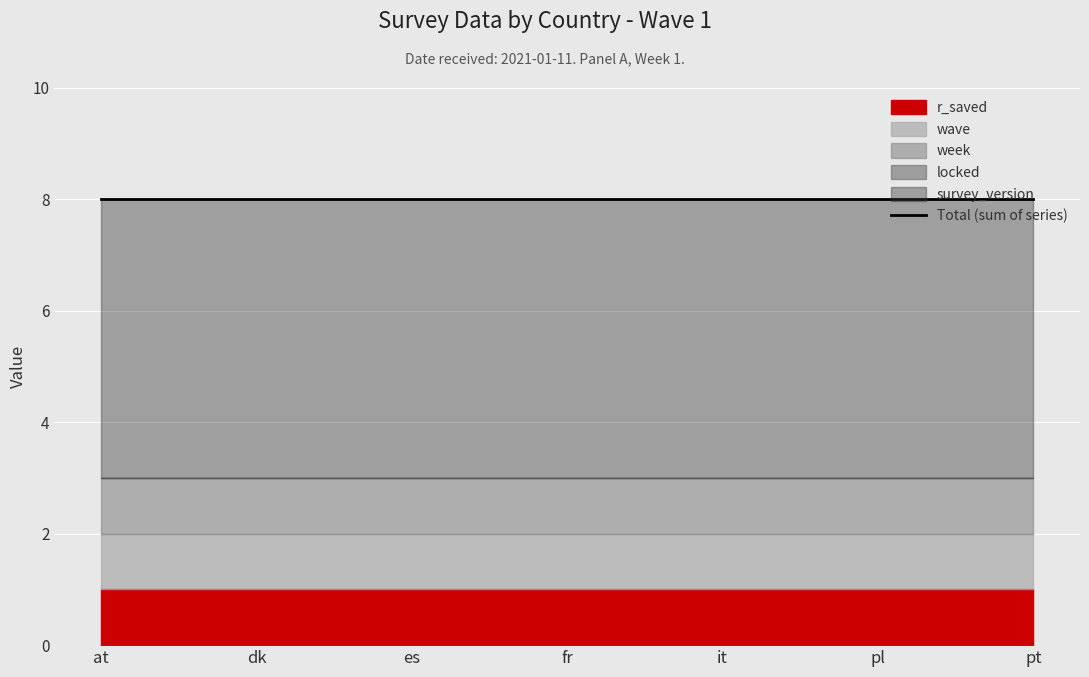

What position from the right is dk?

6